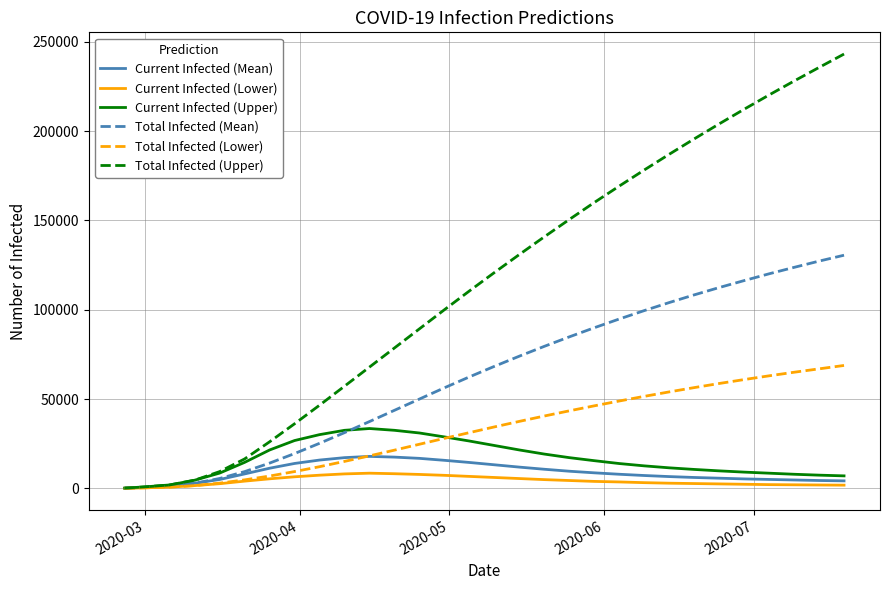

What is the highest value of the Total Infected (Upper) series?

243100